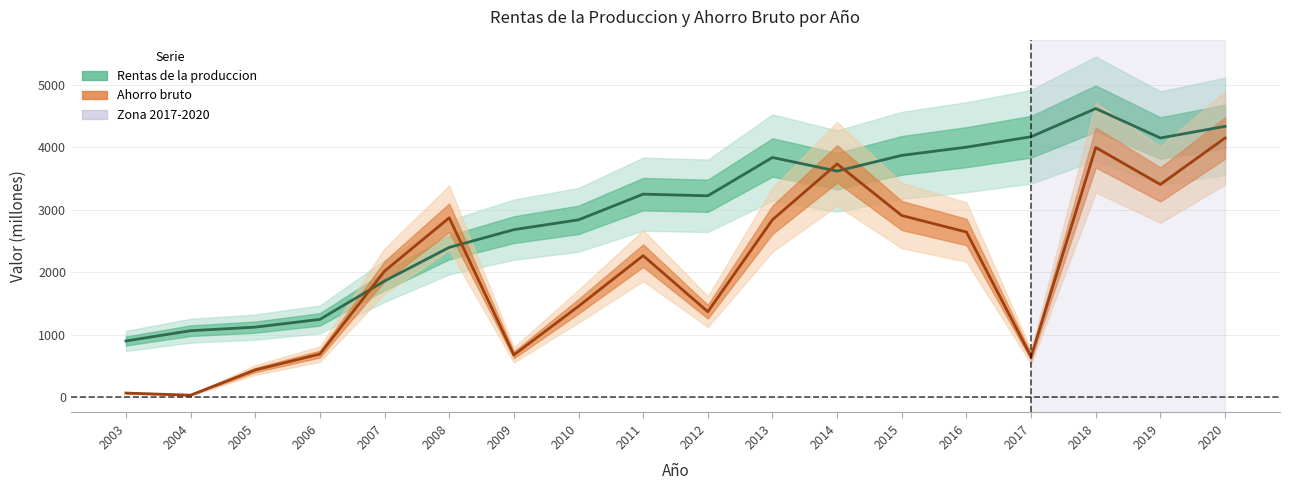

Rank the categories by Rentas de la produccion value from lowest to highest.

2003, 2004, 2005, 2006, 2007, 2008, 2009, 2010, 2012, 2011, 2014, 2013, 2015, 2016, 2019, 2017, 2020, 2018